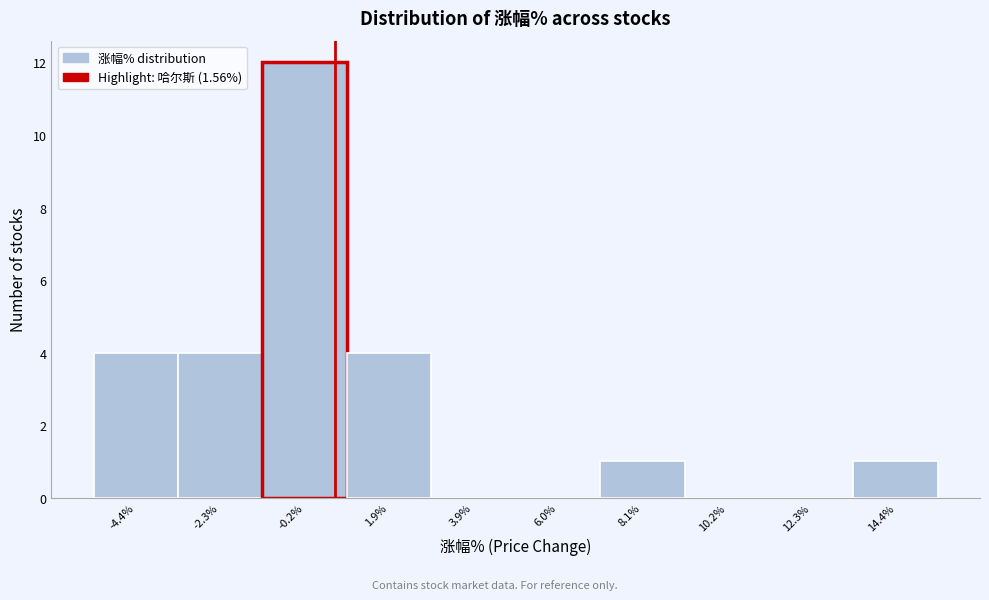

Reading left to right, what are all the values shown in this chart?

-4.4%=4	-2.3%=4	-0.2%=12	1.9%=4	3.9%=0	6.0%=0	8.1%=1	10.2%=0	12.3%=0	14.4%=1